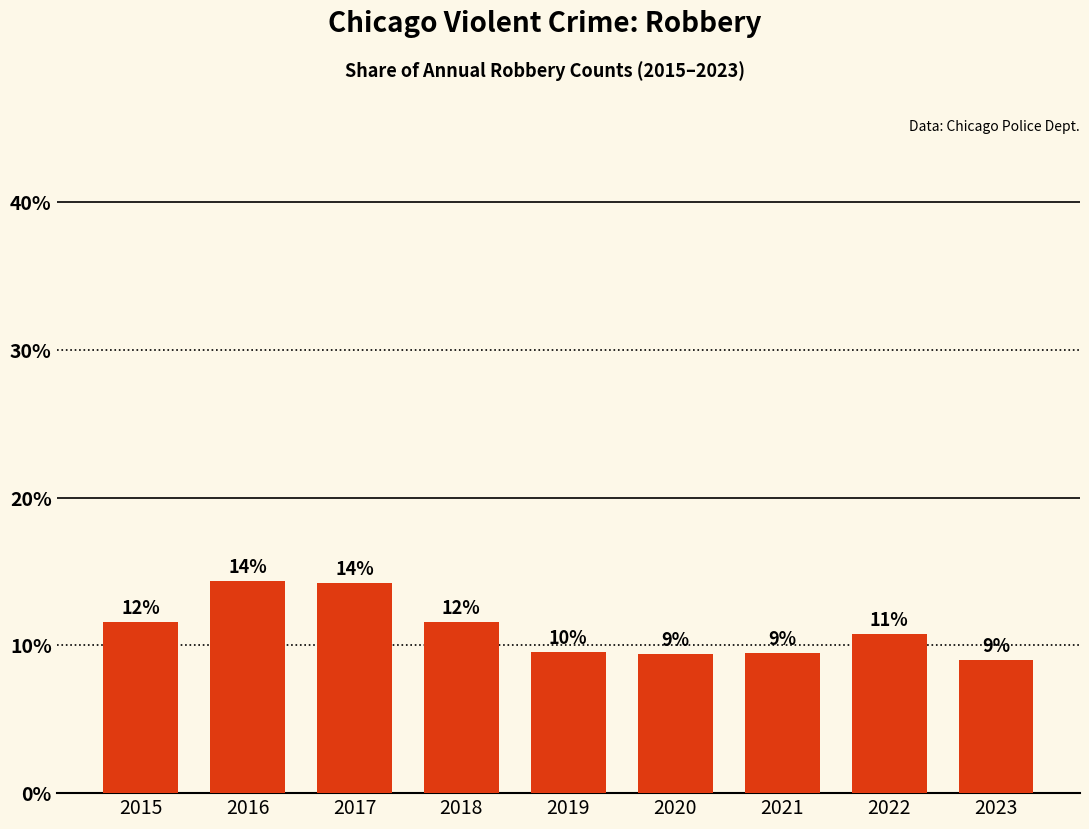

Does the chart contain any negative values?

No